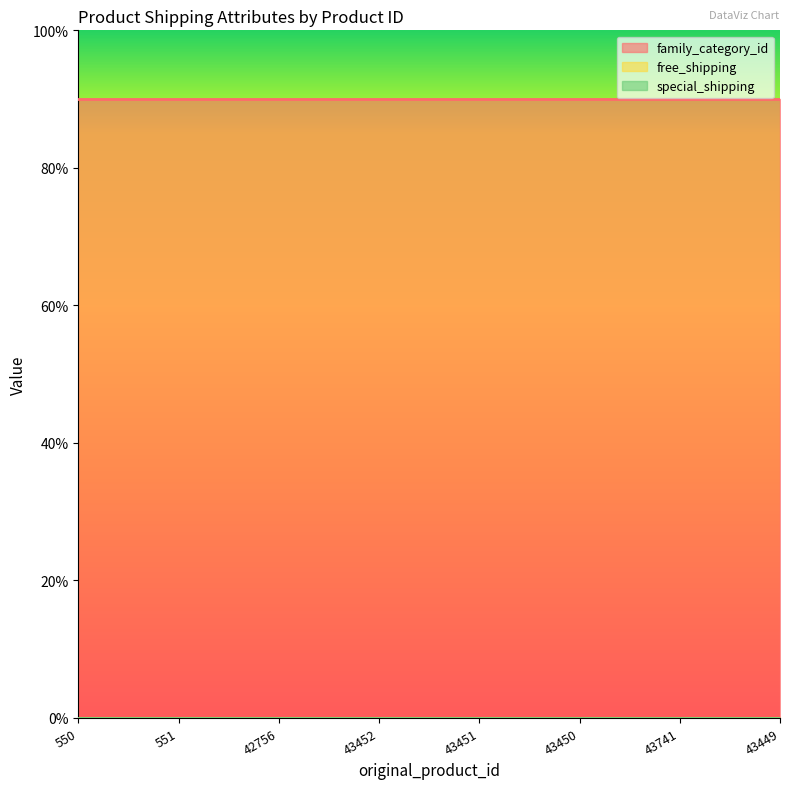

What is the greatest value displayed?

9